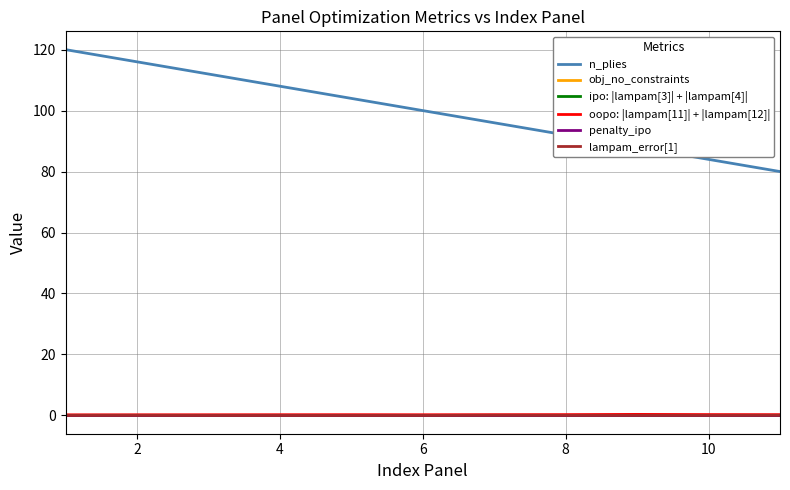

True or false: n_plies and ipo: |lampam[3]| + |lampam[4]| intersect in this chart.

False